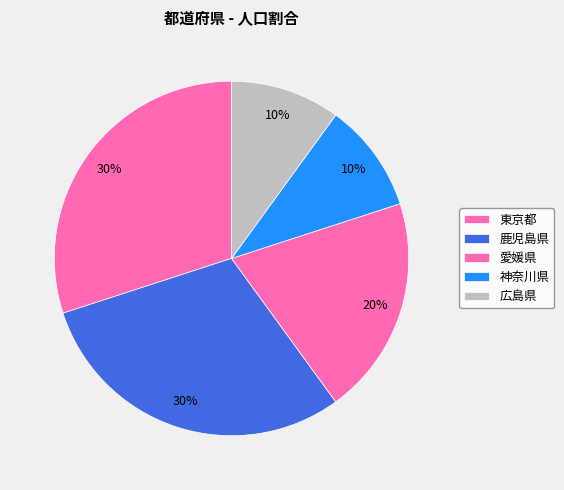

What portion of the pie excludes 鹿児島県?

70.0%